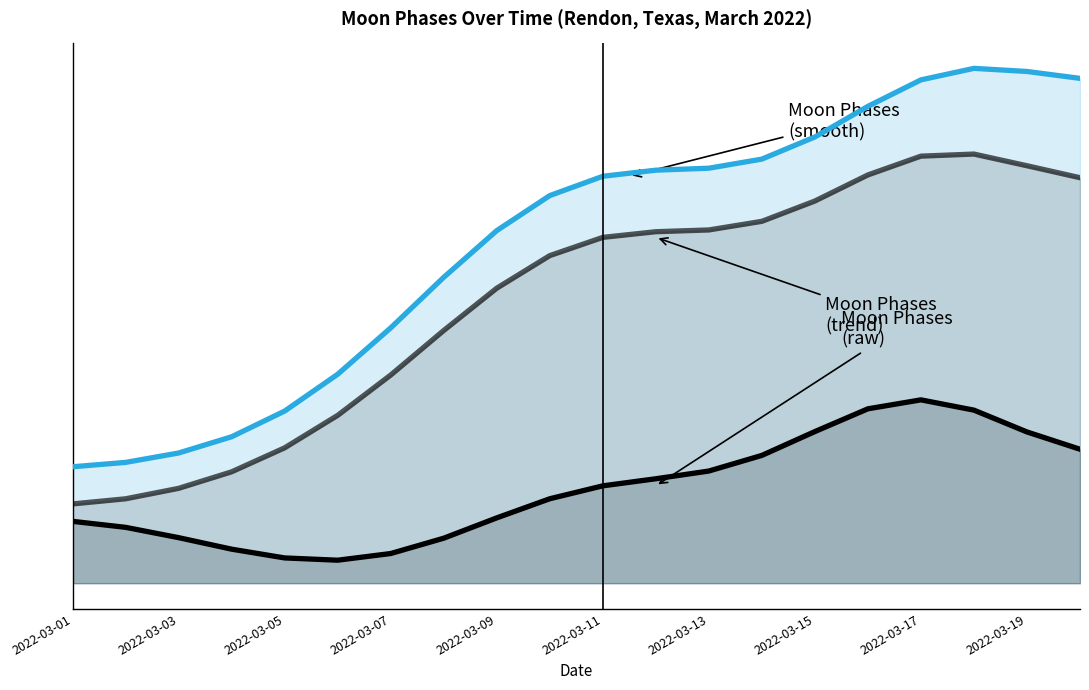

What is the lowest value of the Moon Phases (smooth) series?

1.5